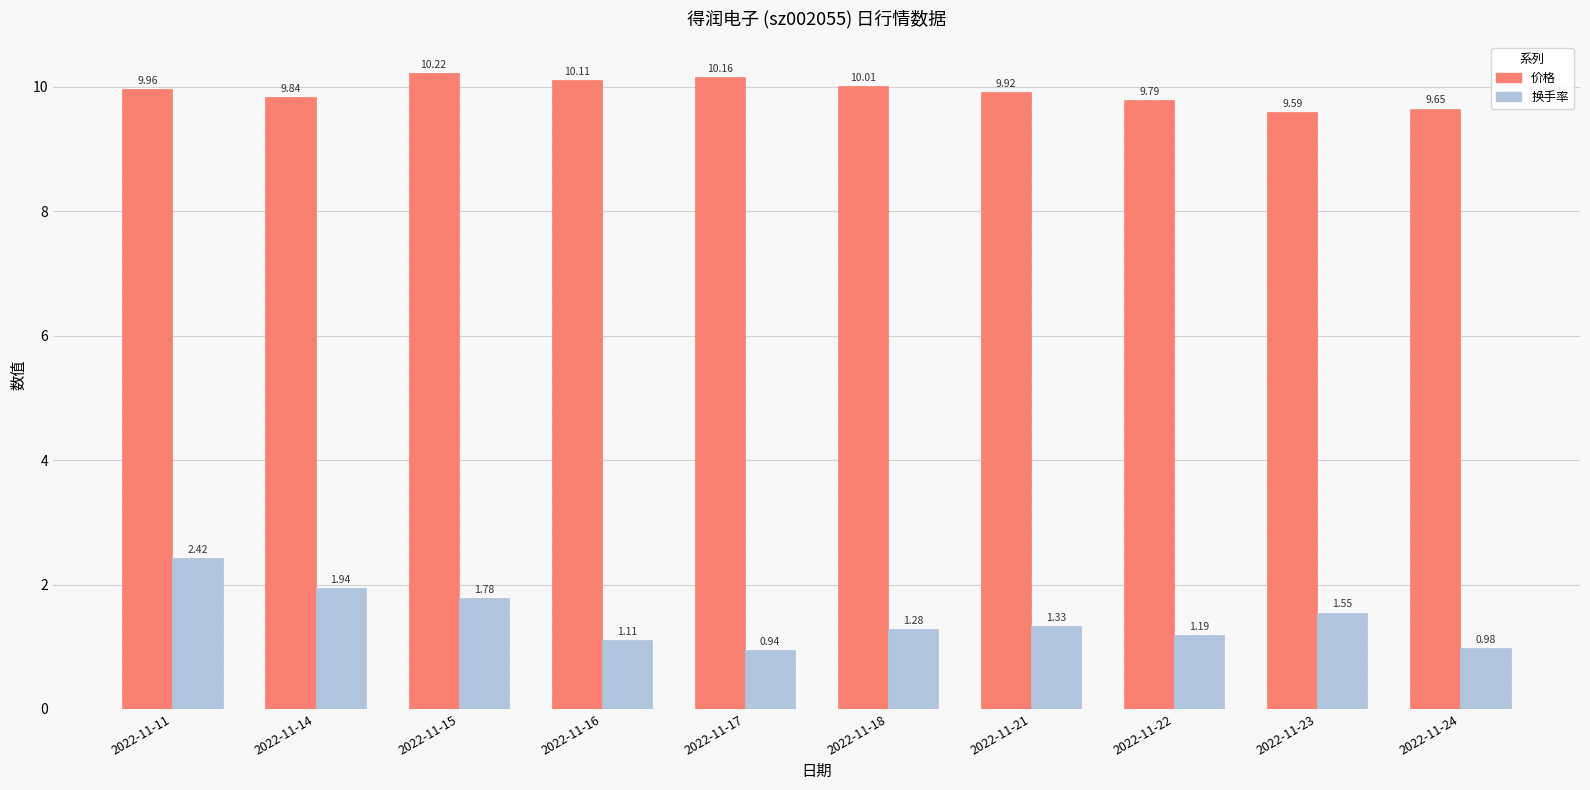

The value of 换手率 at 2022-11-17 is 1.6. True or false?

False